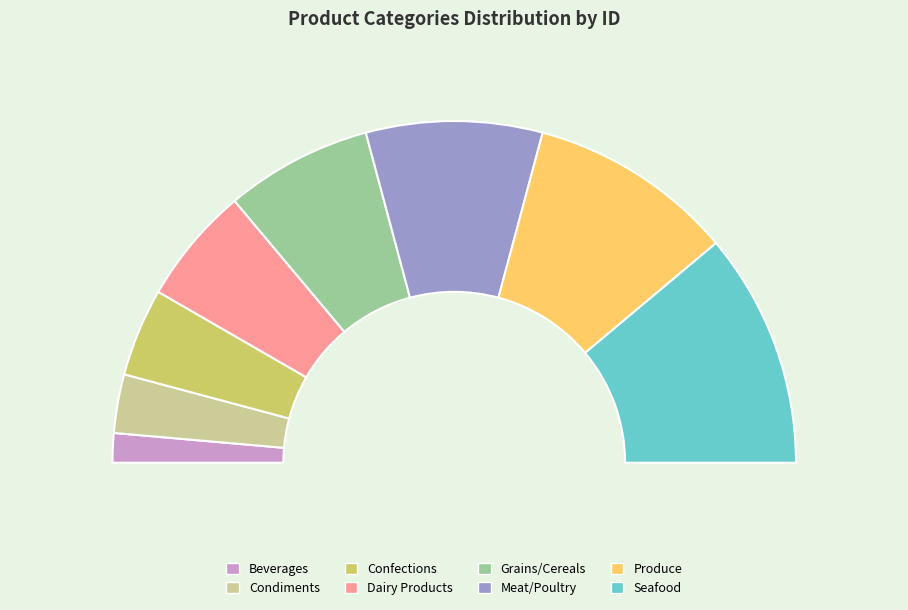

To the nearest percent, what is the average slice percentage?

12%